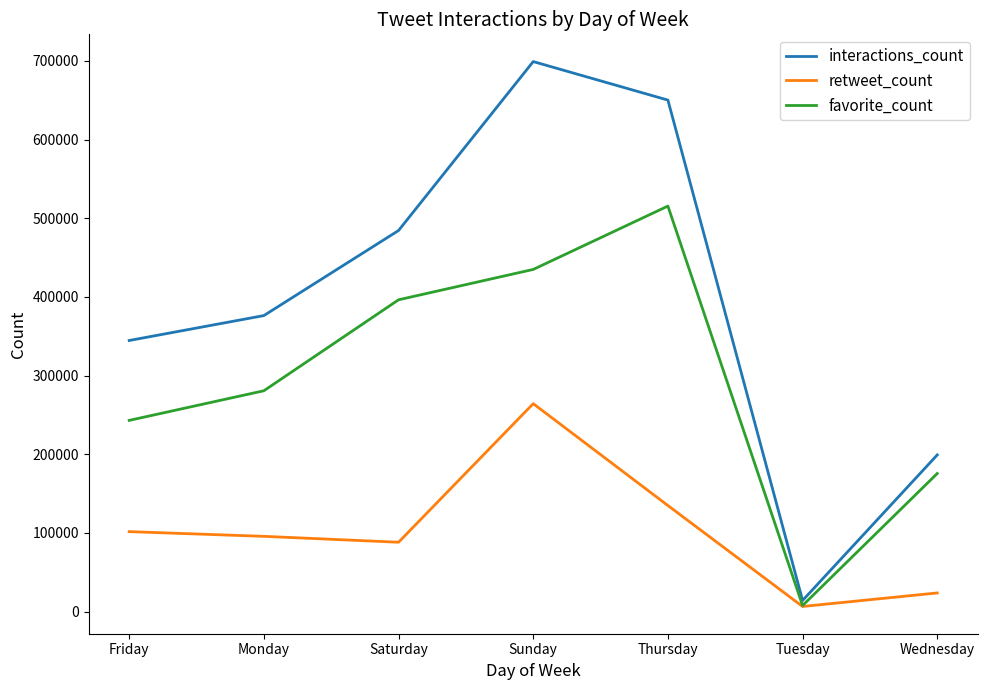

True or false: retweet_count has a value of 95583 at Monday.

True